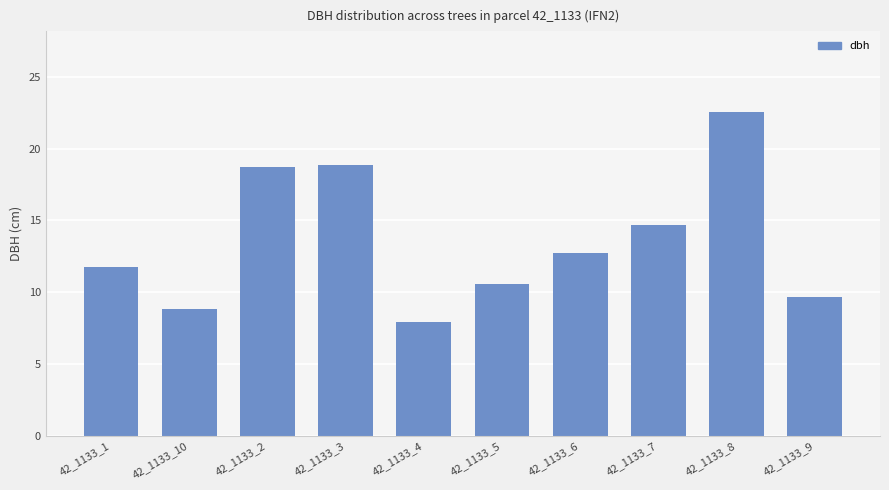

What is the label of the 5th bar from the right?

42_1133_5